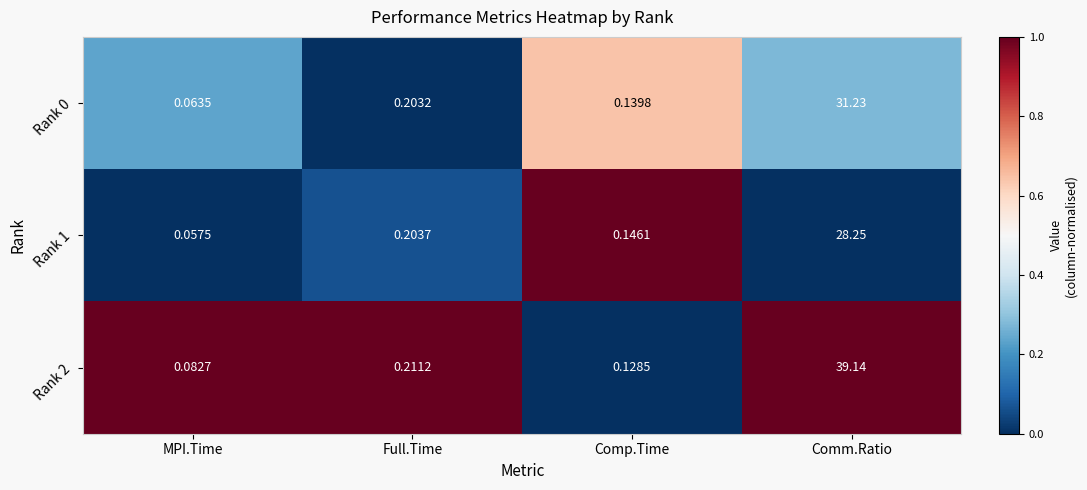

Rank the categories by Rank 1 value from highest to lowest.

Comm.Ratio, Full.Time, Comp.Time, MPI.Time